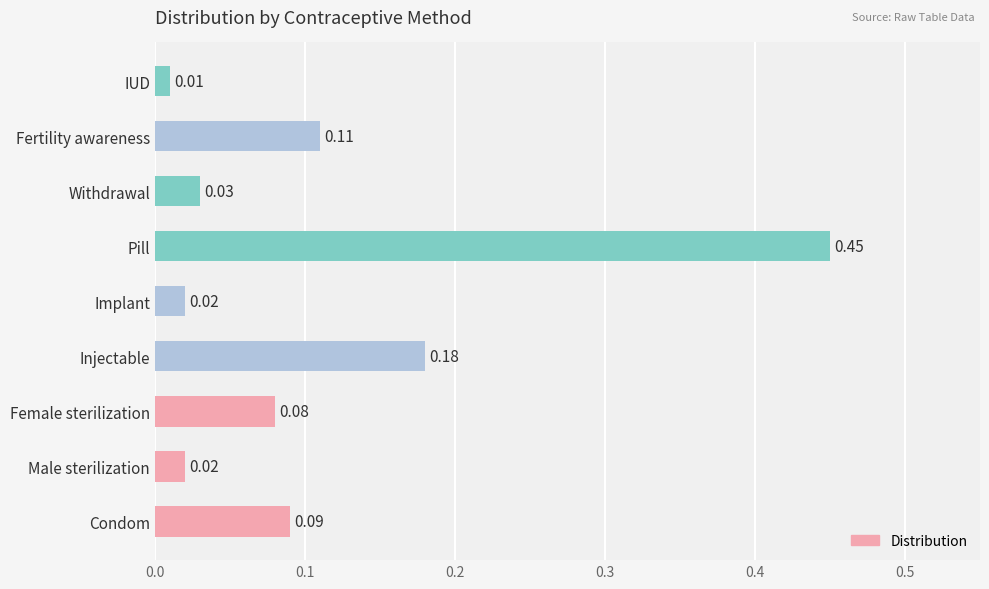

Which has a higher value, Implant or Fertility awareness?

Fertility awareness